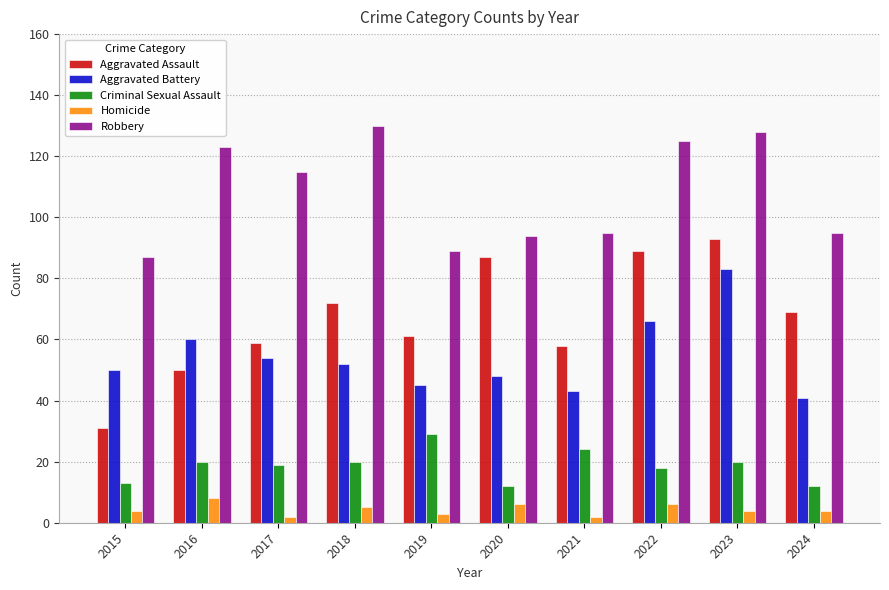

At which label does Criminal Sexual Assault reach its peak?

2019